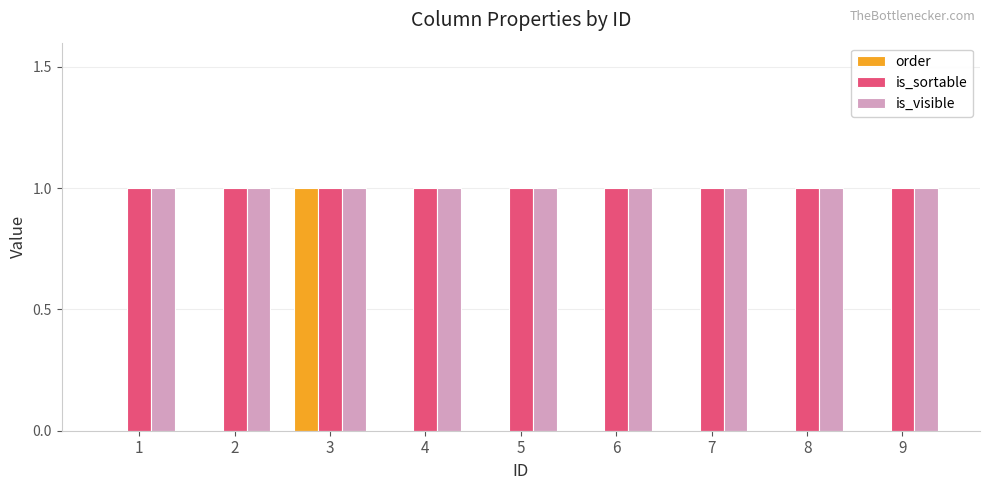

What is the sum of all is_visible values?

9